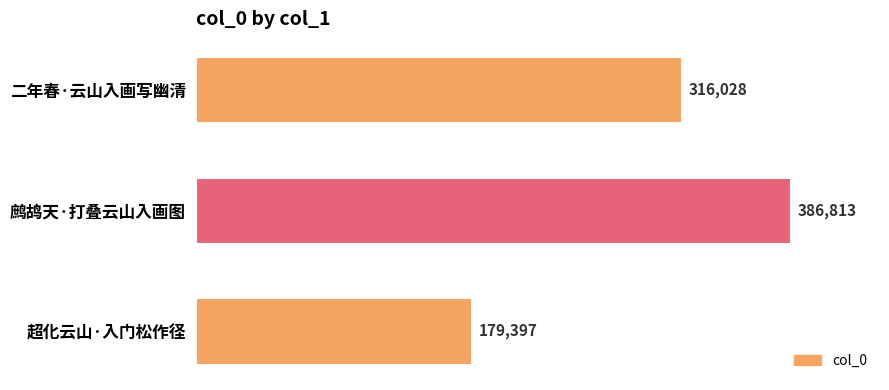

How many bars are there in total?

3